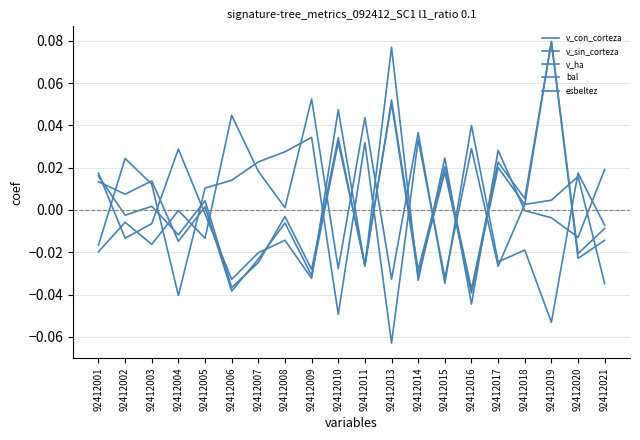

Which label corresponds to the smallest value in the chart?

92412013